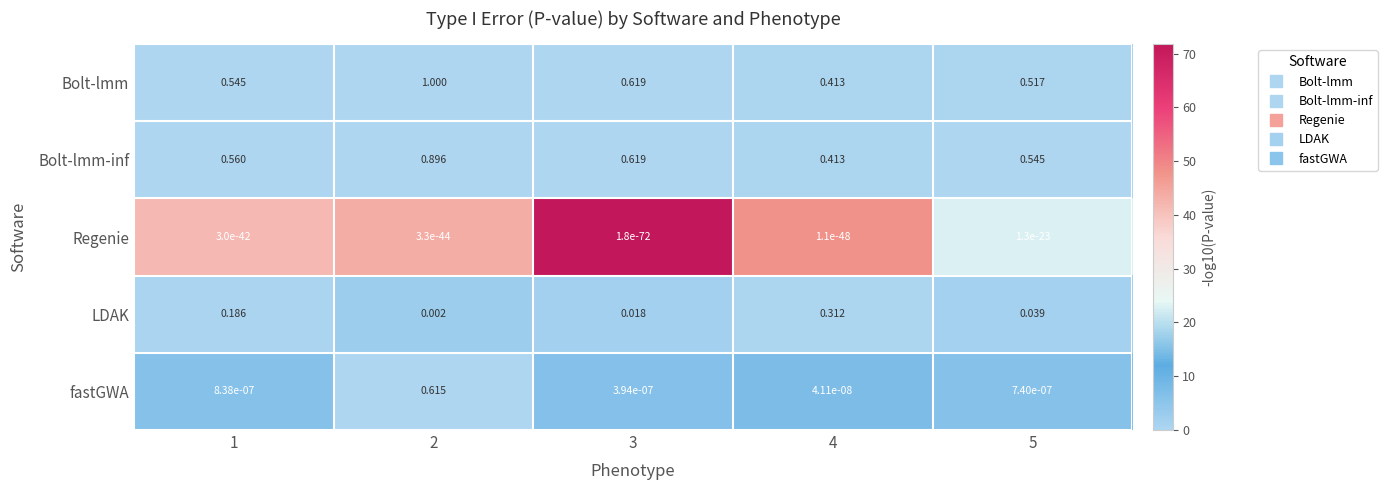

Which series has the largest range (max minus min)?

fastGWA